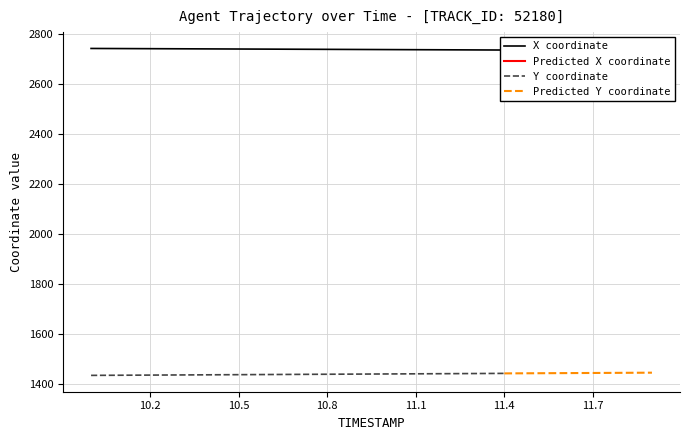

What position from the left is 11.6?

17